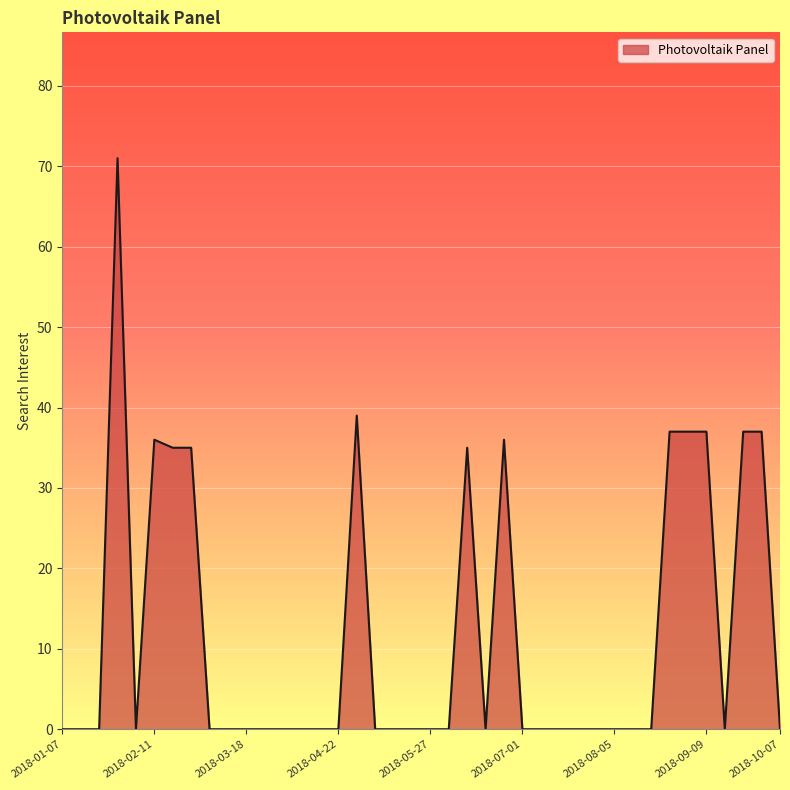

What is the greatest value displayed?

71